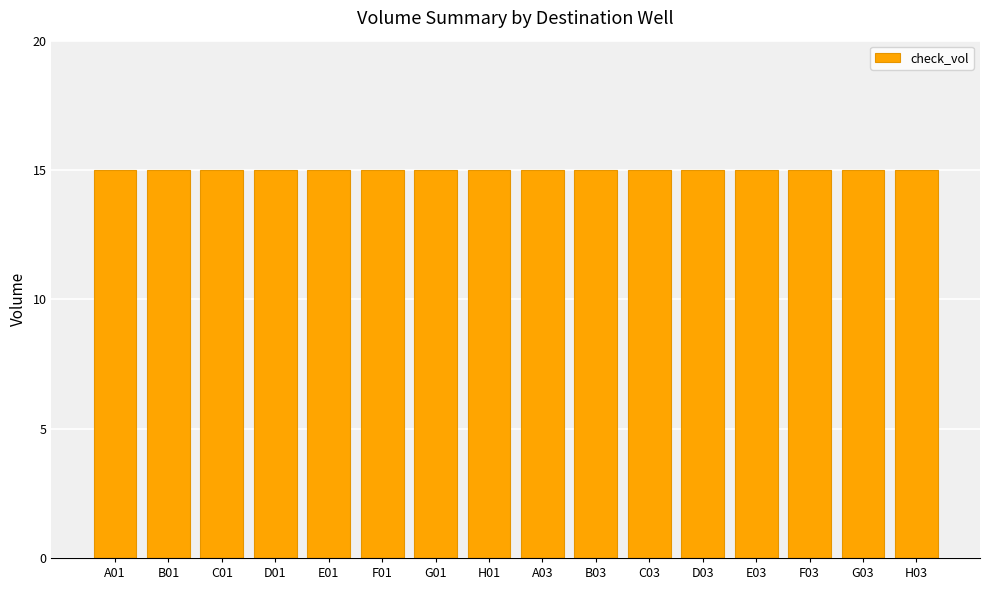

Which series has the largest total across all categories?

check_vol